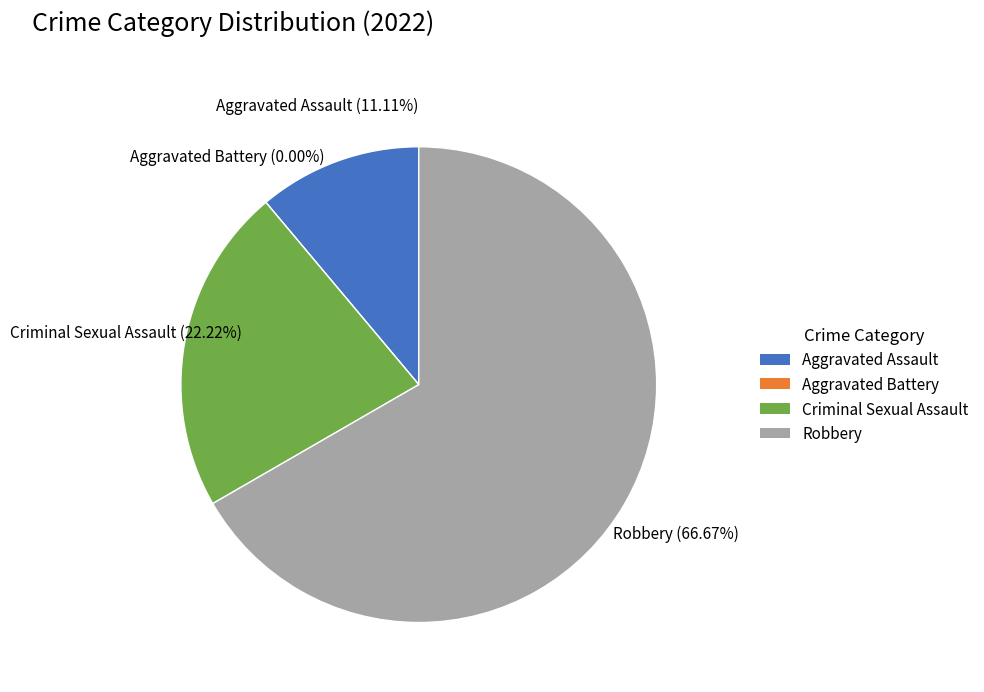

What is the change in value from Aggravated Assault to Robbery?

+5